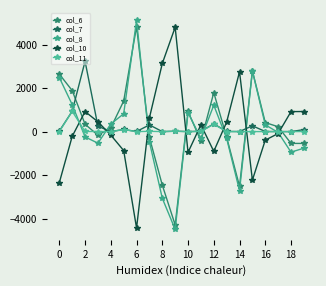

Does the chart display data point markers on the line(s)?

Yes